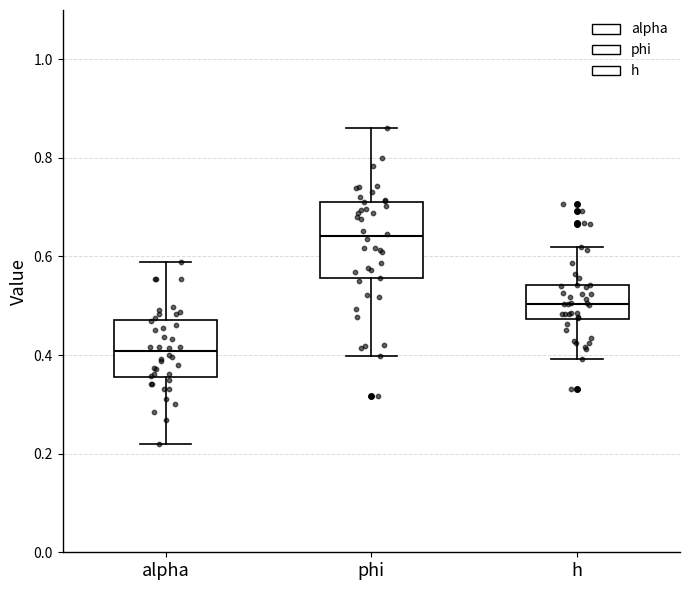

Comparing the boxes themselves (not the whiskers), which one is the tallest?

phi